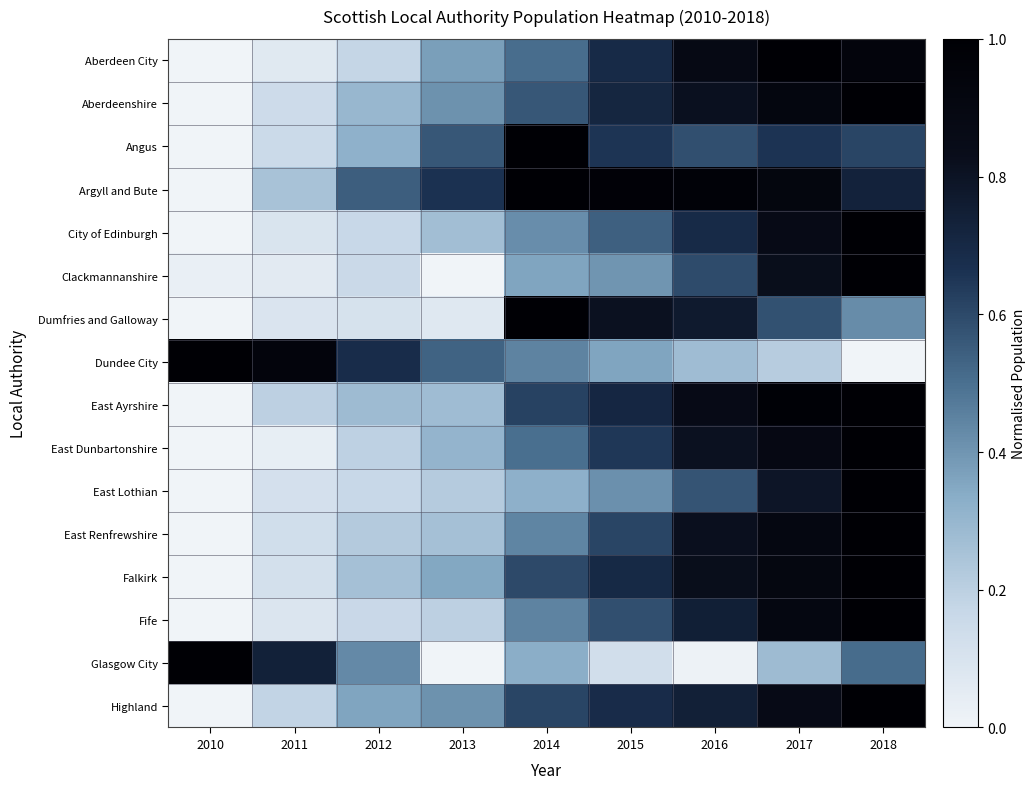

At how many categories does at least one series exceed 0?

9